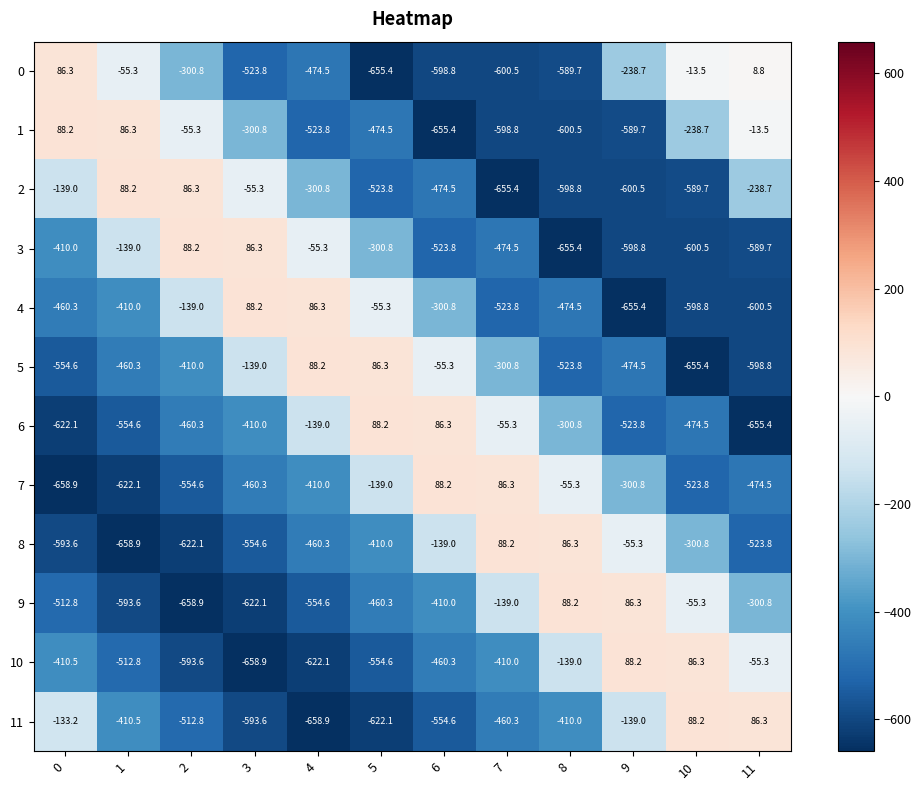

What is the difference between the second highest and minimum values in the 8 series?

745.2